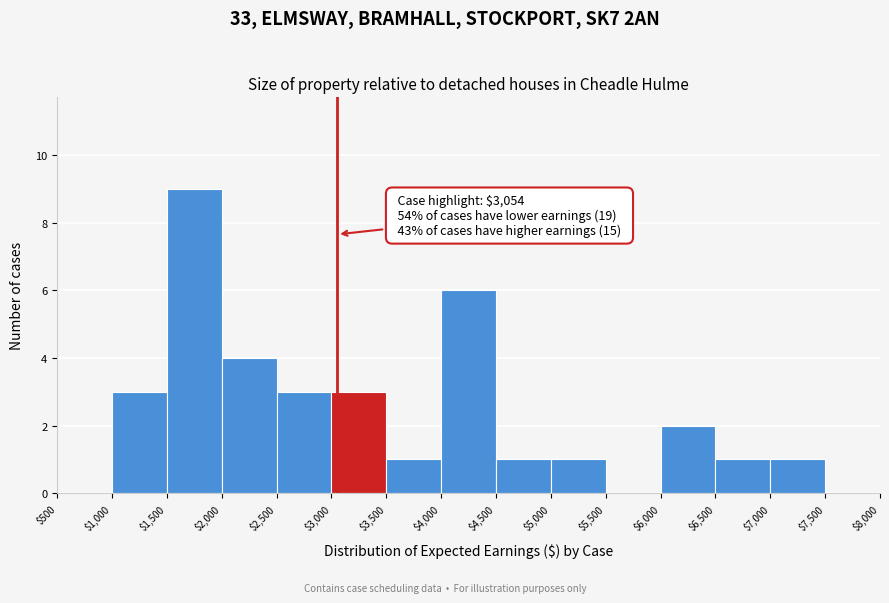

Over which range of the x-axis is the bar tallest?

$1,500 to $2,000